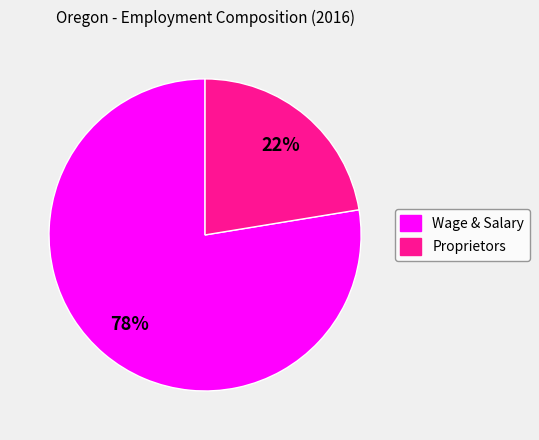

Which slice is the smallest?

Proprietors